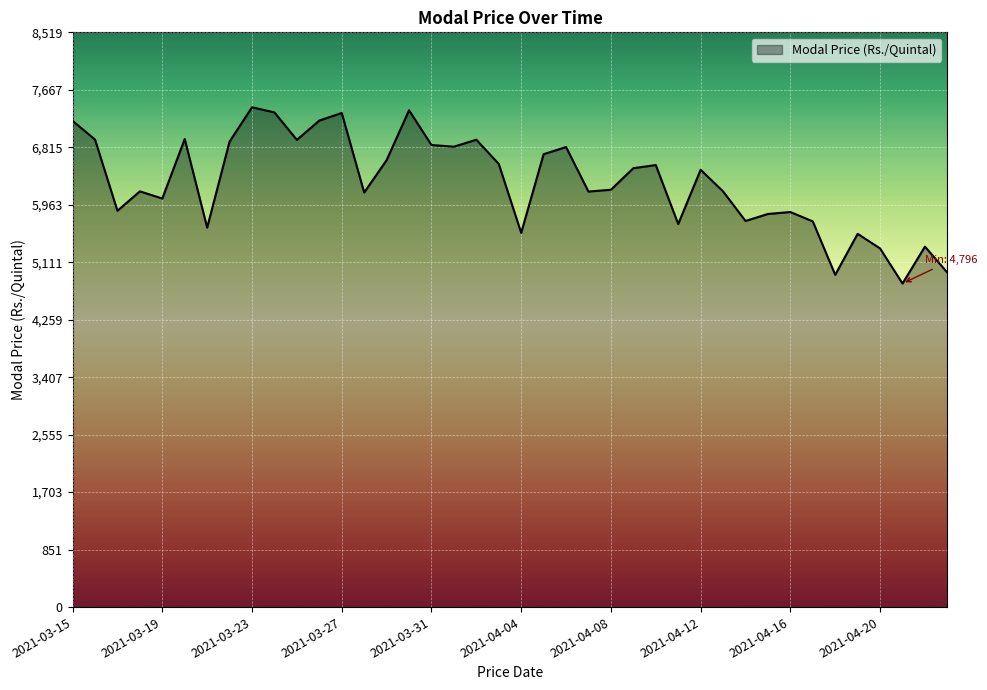

What is the difference between the maximum and minimum values?

2612.3